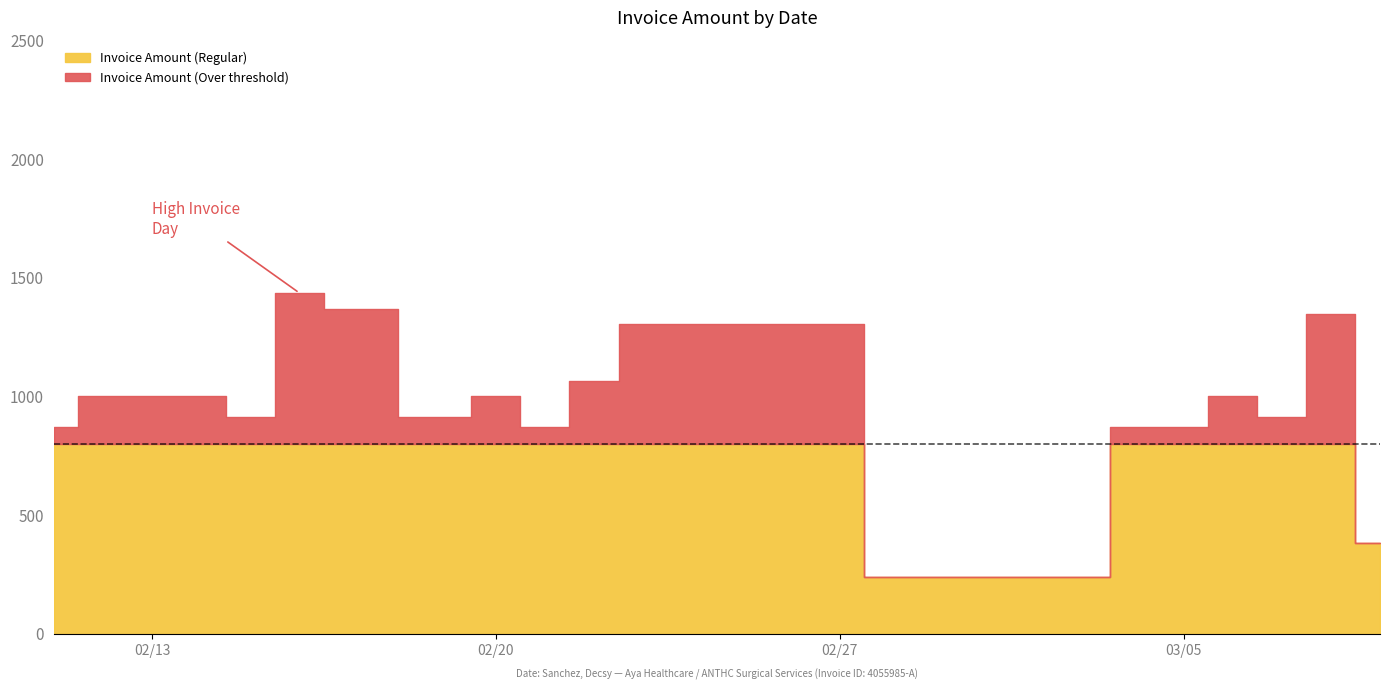

Is the value of Regular Hours at 1 greater than the value of OT Hours at 14?

No